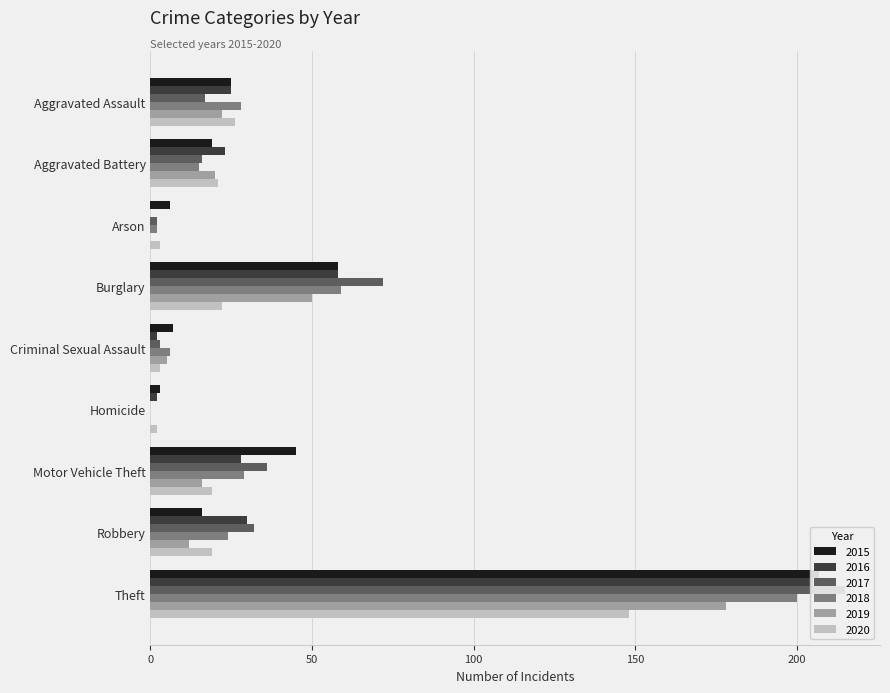

What is the label of the 1st bar from the left?

Aggravated Assault